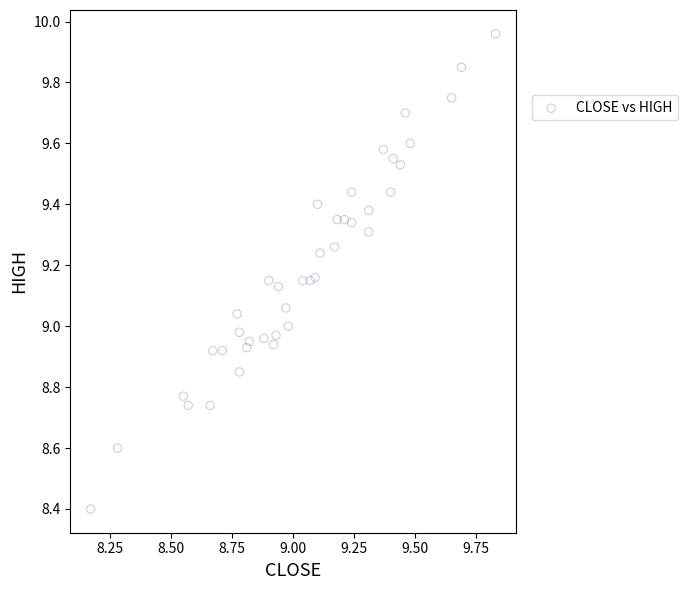

What is the range of Y values (max minus min)?

1.6